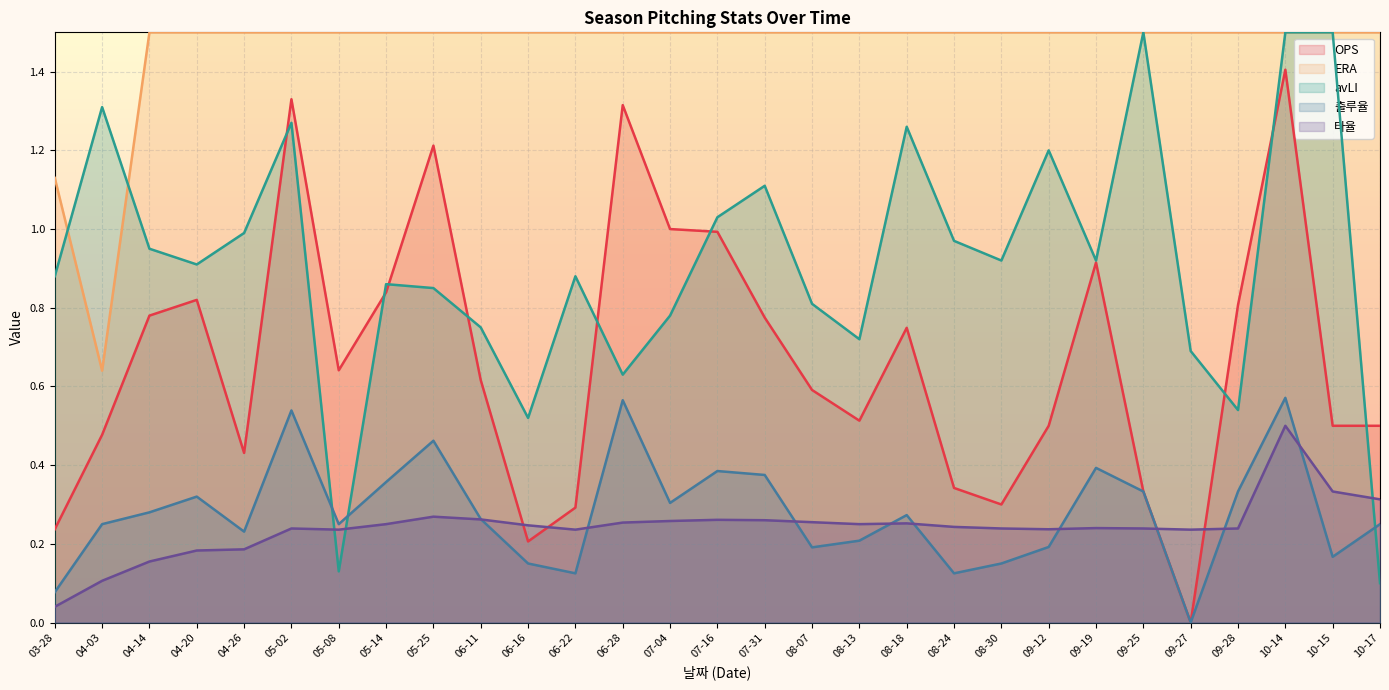

What is the highest value of the 타율 series?

0.5